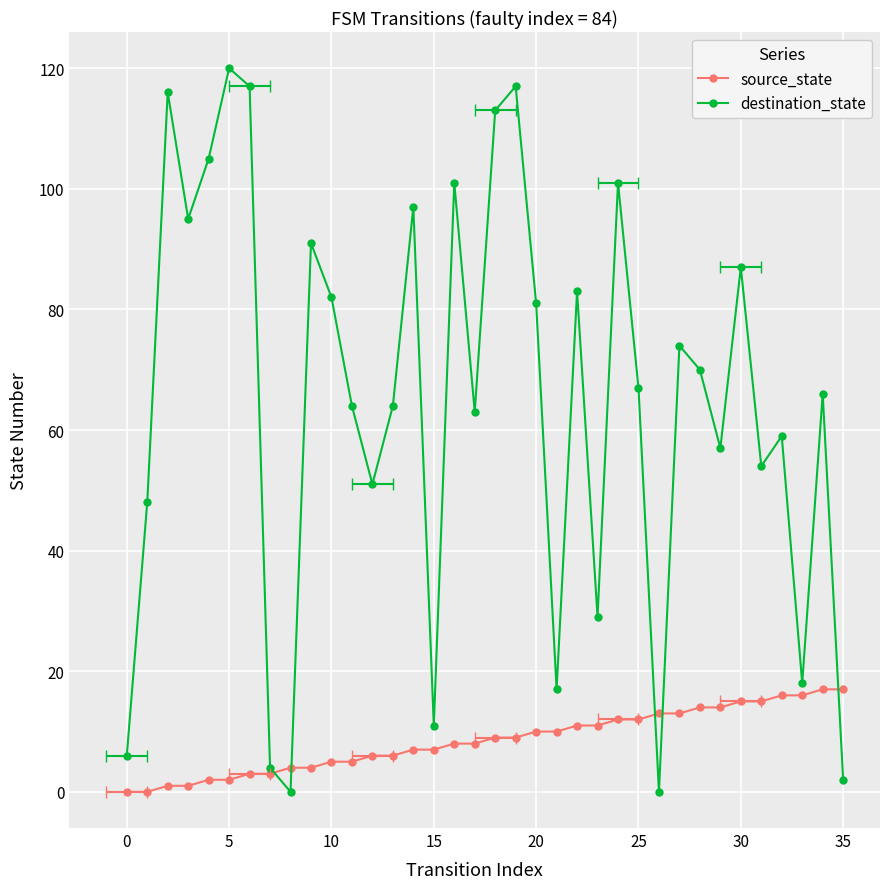

What is the average value of the source_state series?

8